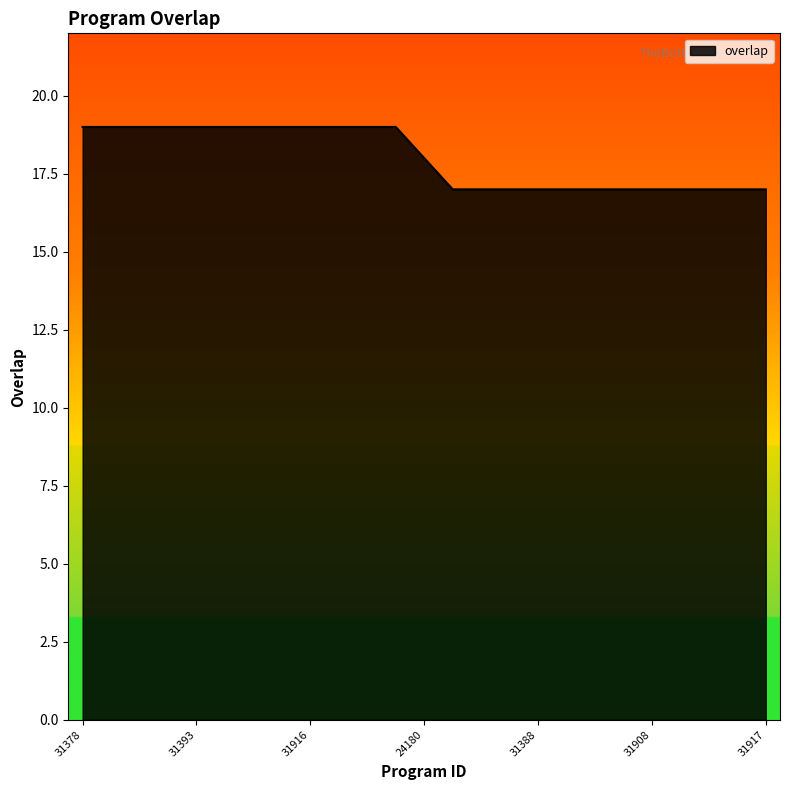

Count the values in the range 17 to 19.

25